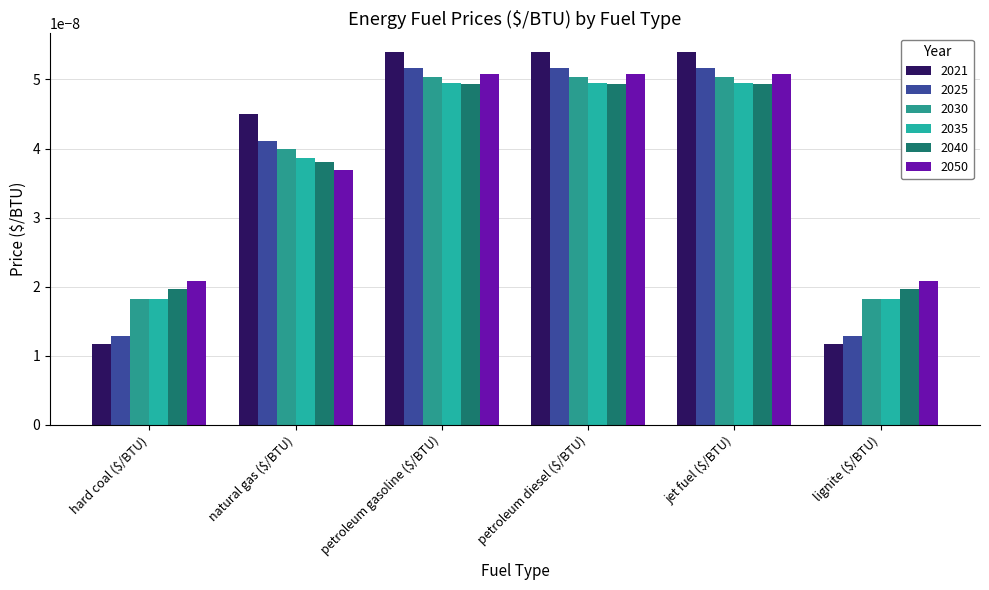

List the labels in order of 2035 value, largest first.

petroleum gasoline ($/BTU), petroleum diesel ($/BTU), jet fuel ($/BTU), natural gas ($/BTU), hard coal ($/BTU), lignite ($/BTU)